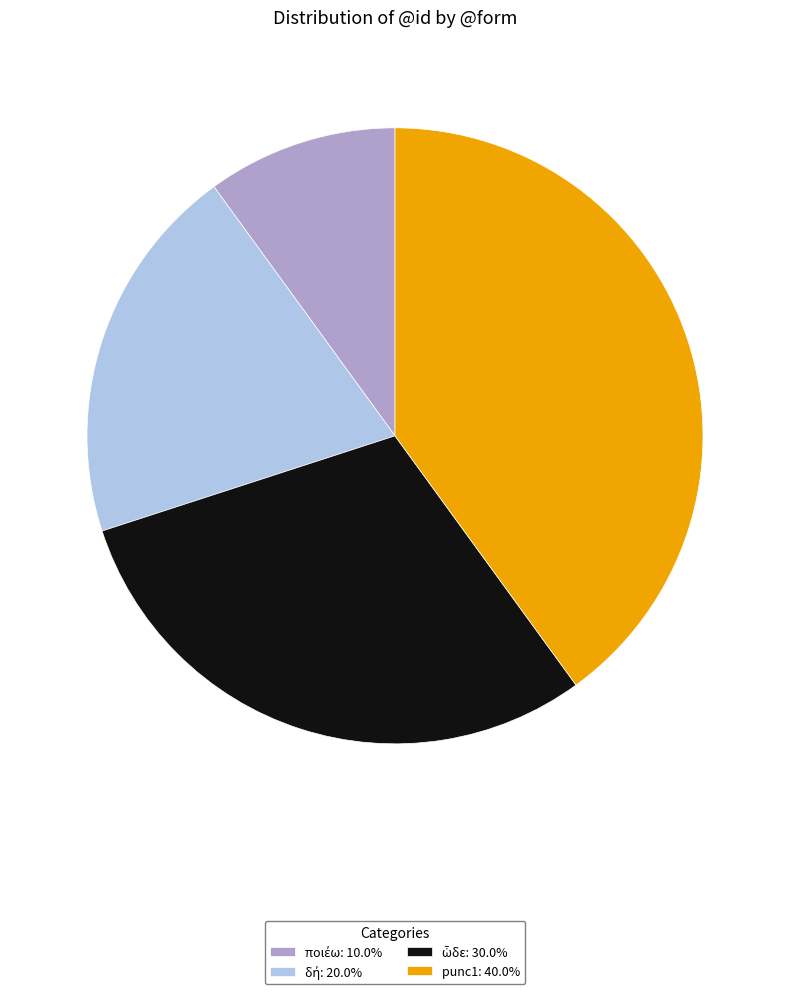

Does any single category account for the majority?

No